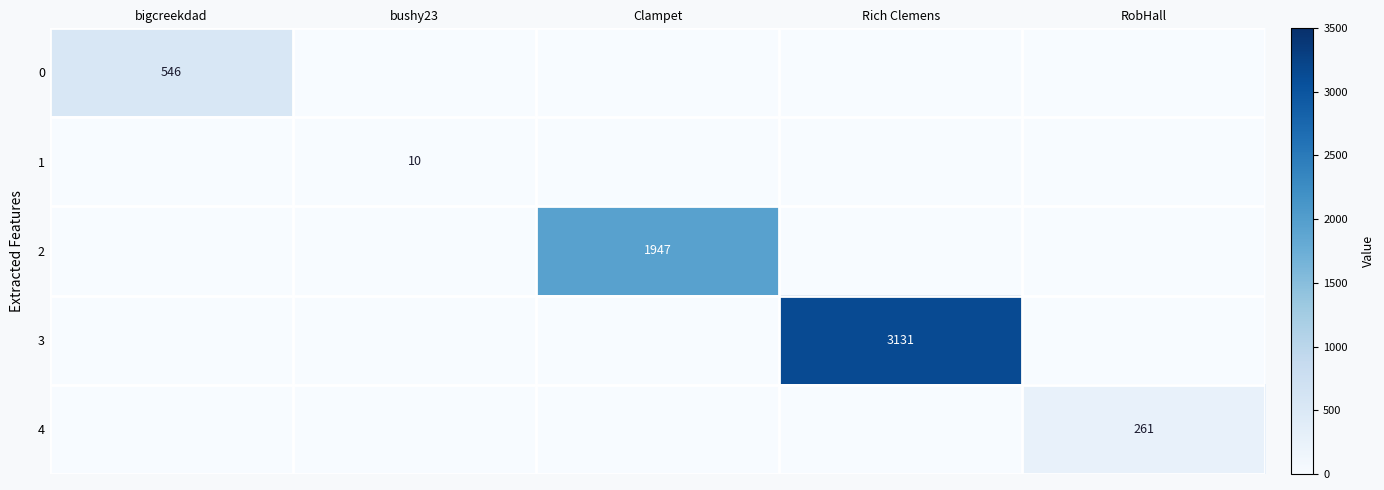

What is the sum of the 3 values at bushy23 and Rich Clemens?

3131